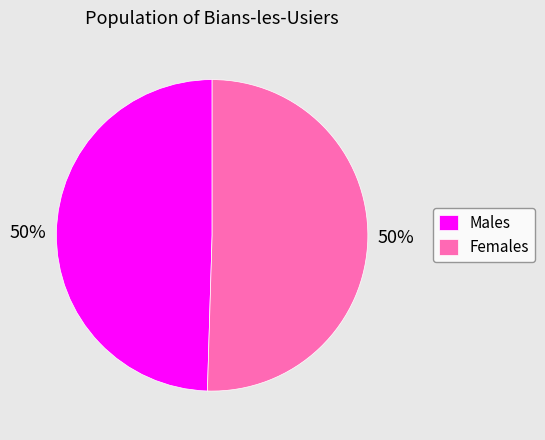

What is the ratio of the value at Females to the value at Males?

1.0